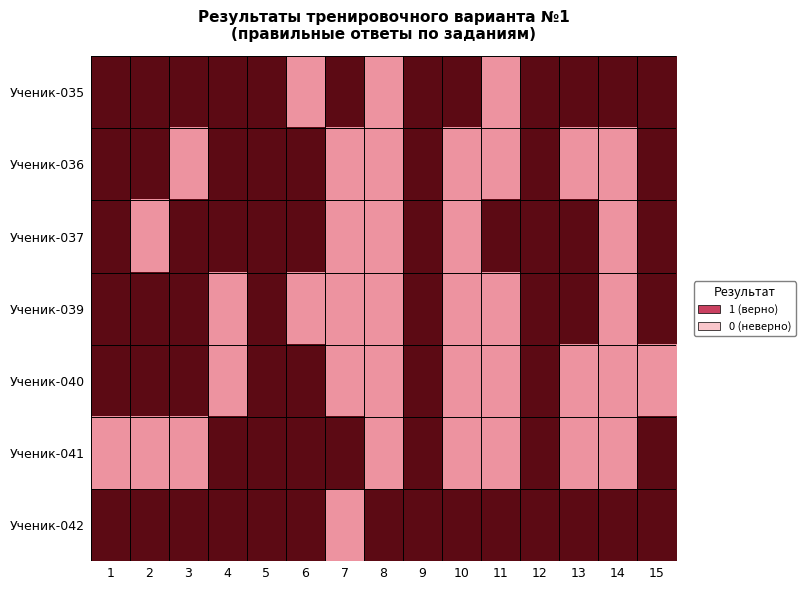

List the series in order of their peak value, lowest first.

Ученик-035, Ученик-036, Ученик-037, Ученик-039, Ученик-040, Ученик-041, Ученик-042